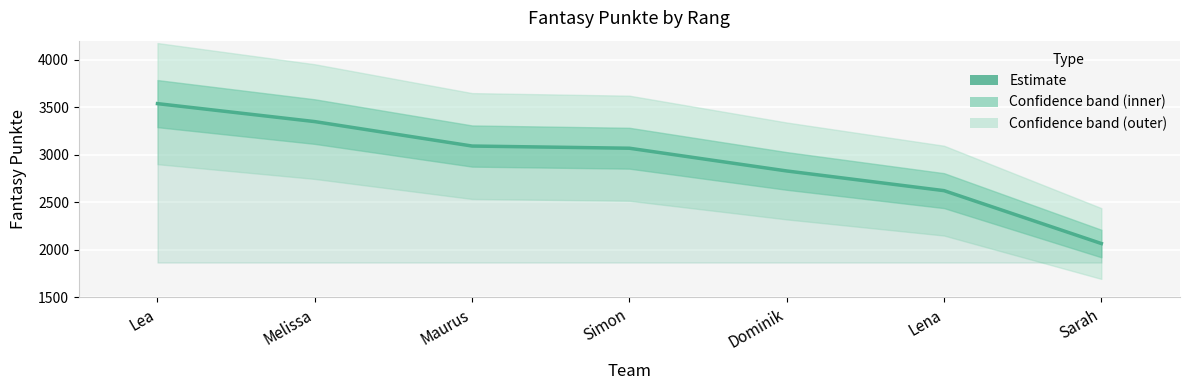

What is the sum of all values?

20568